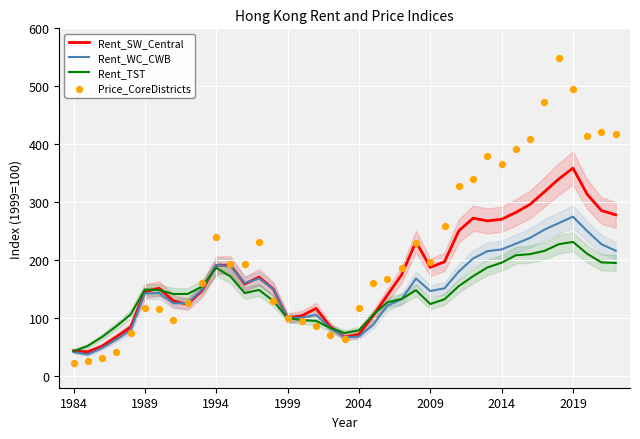

What is the total value across all series at 13?

719.7